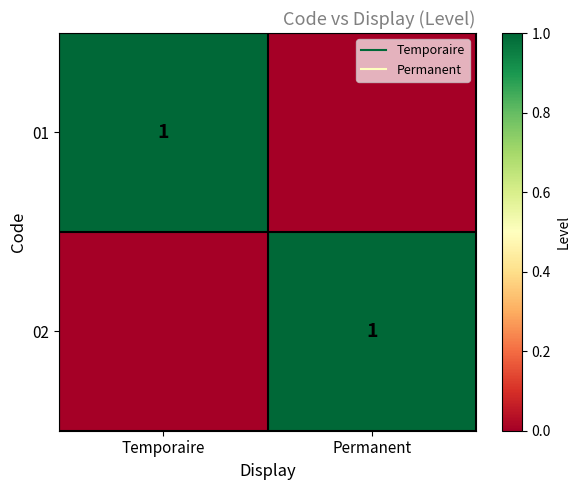

What is the sum of the 02 values at Temporaire and Permanent?

1